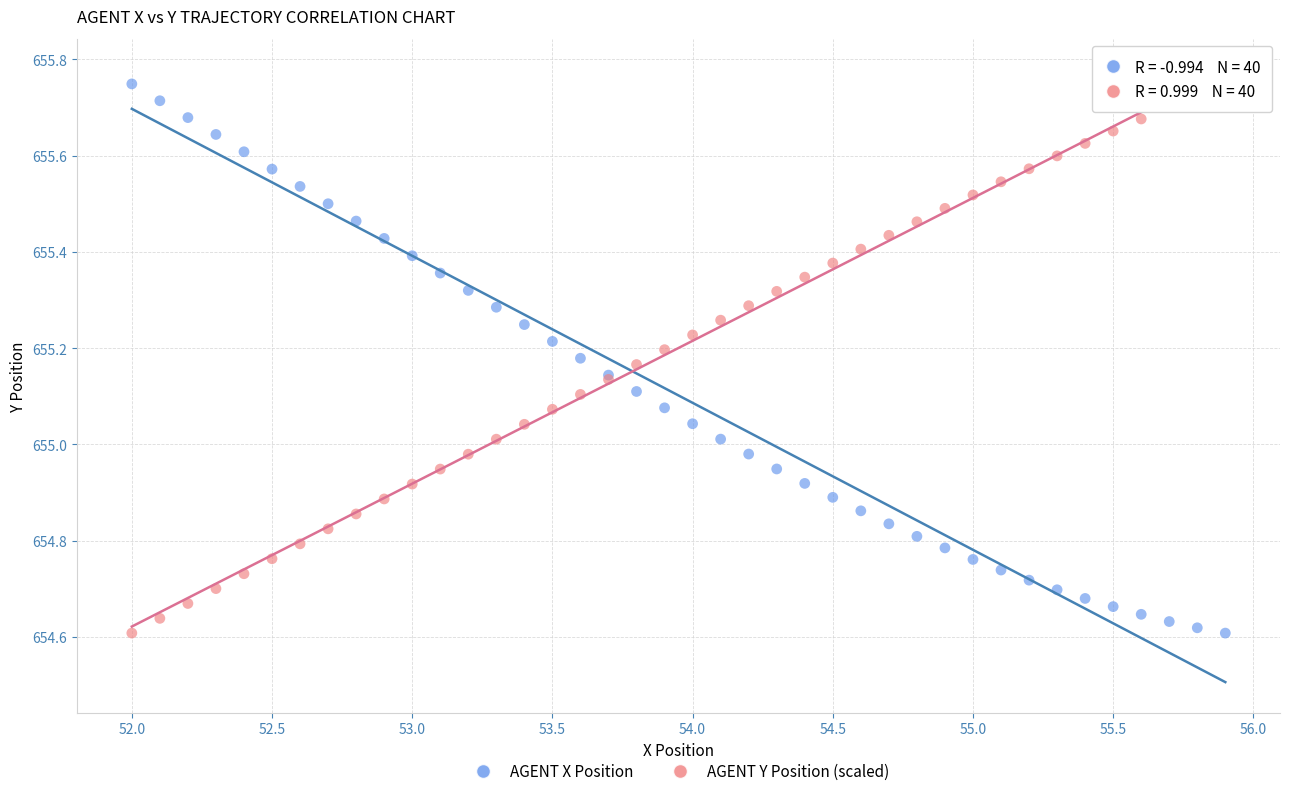

What is the X range (max minus min) for the scatter plot?

3.9